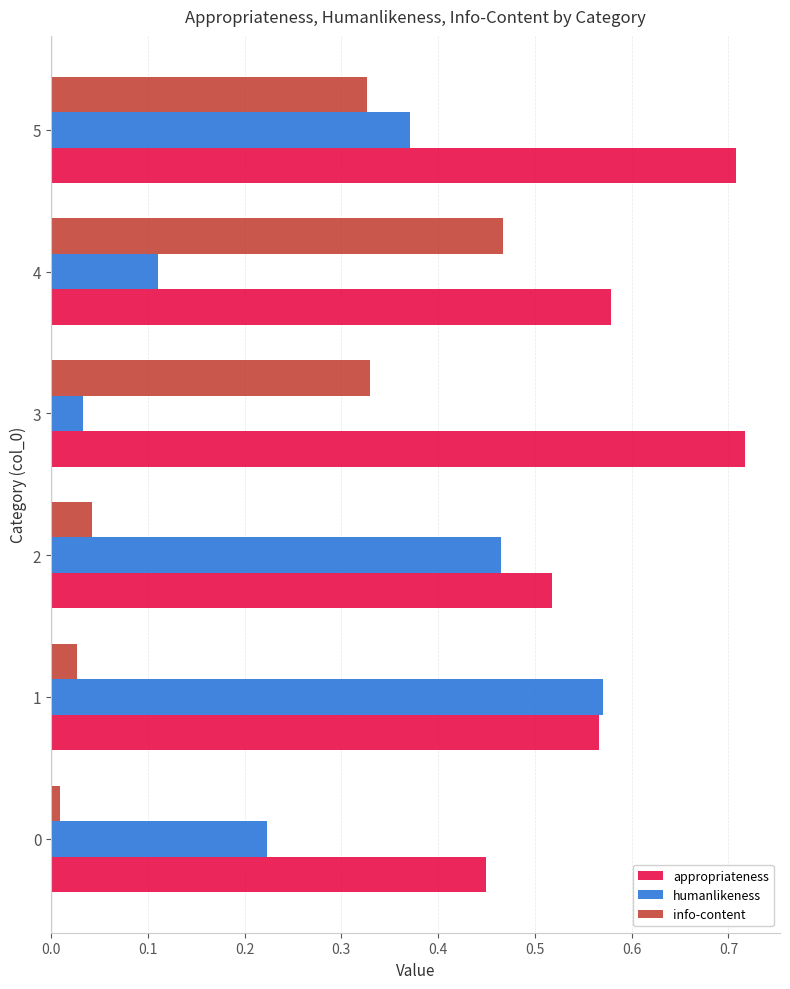

List the series in order of their overall mean, lowest first.

info-content, humanlikeness, appropriateness